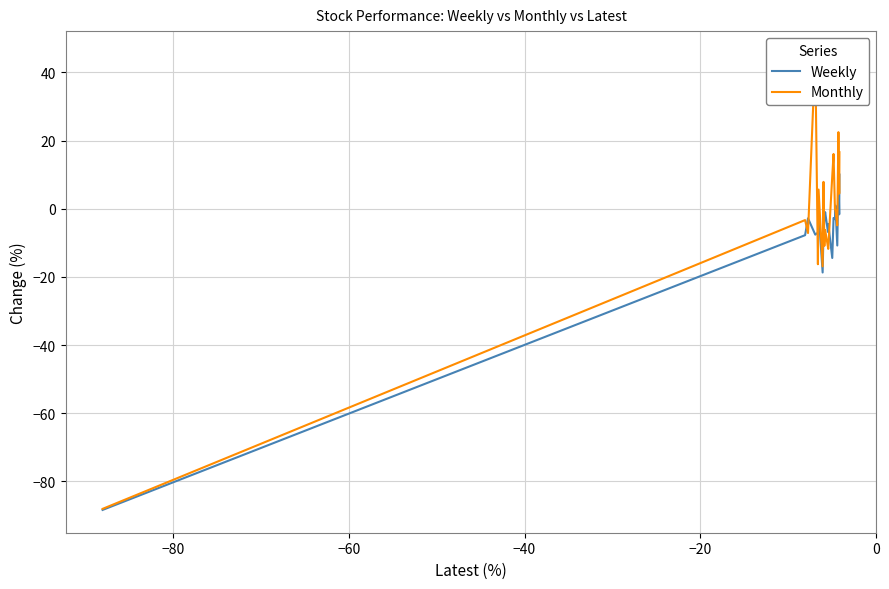

What is the highest value of the Monthly series?

45.4